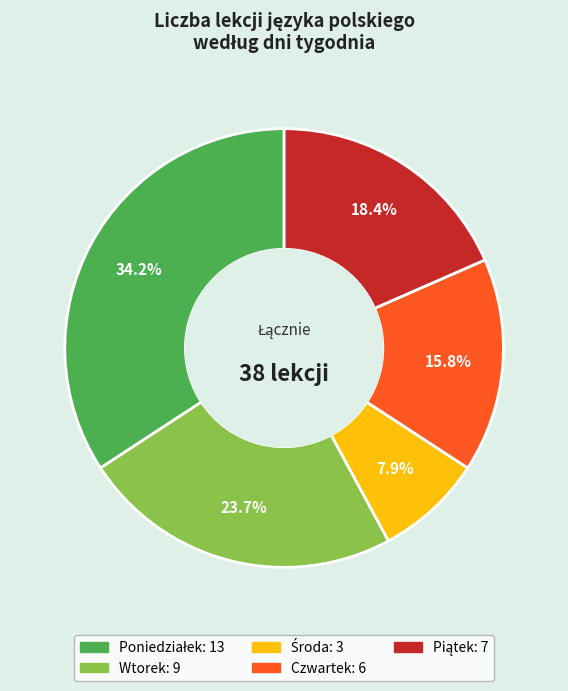

How many slices are in this pie chart?

5